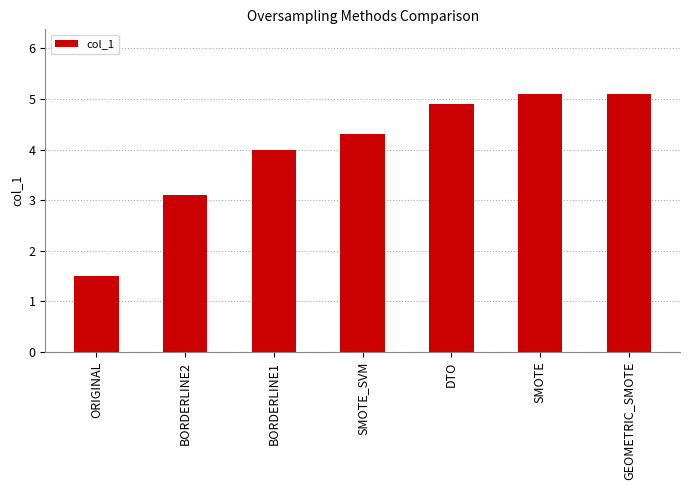

Is it true that the value at SMOTE_SVM is 4.3?

True